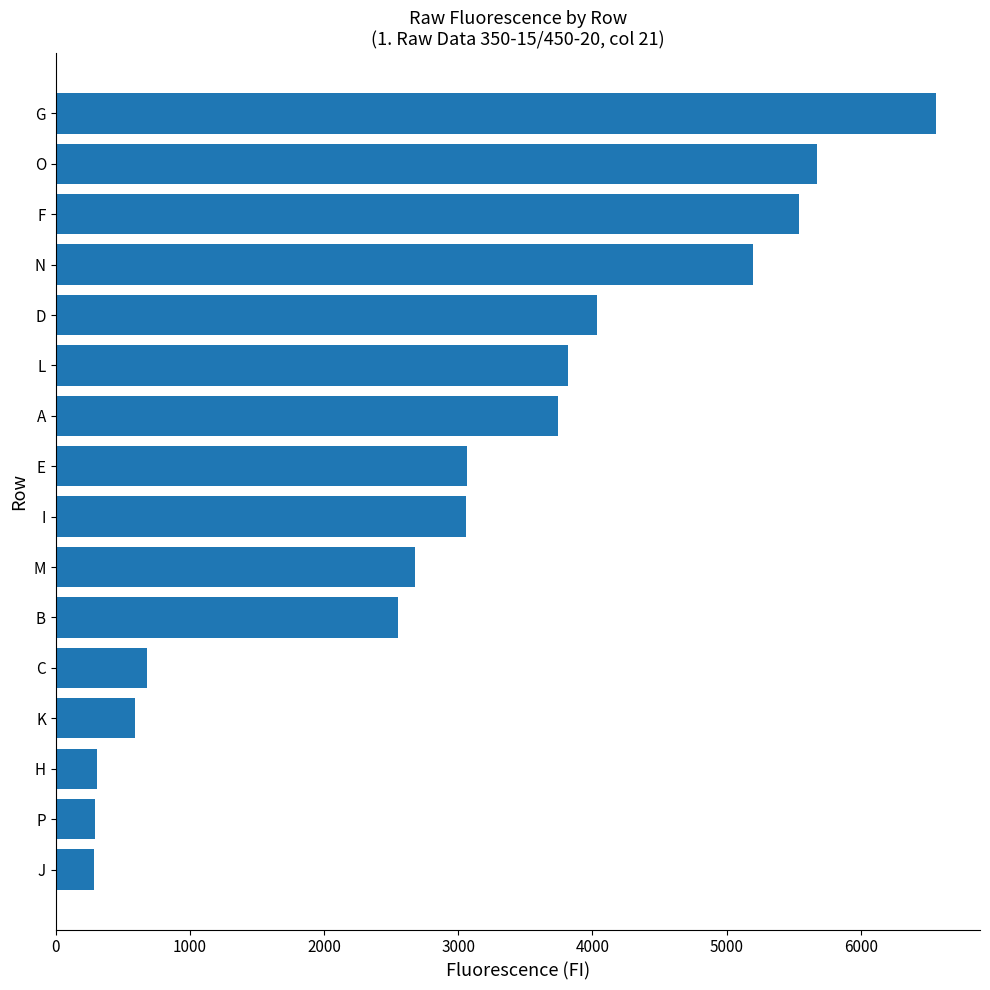

What is the difference between the second highest and second lowest values?

5382